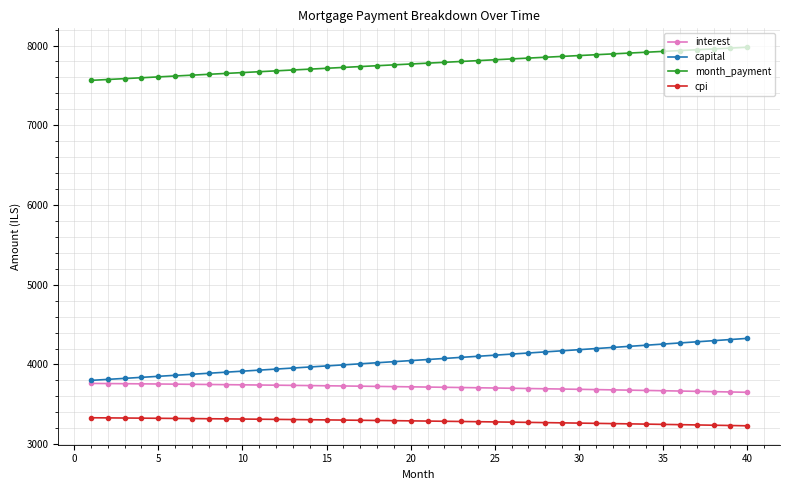

Which series has the widest spread of values?

capital